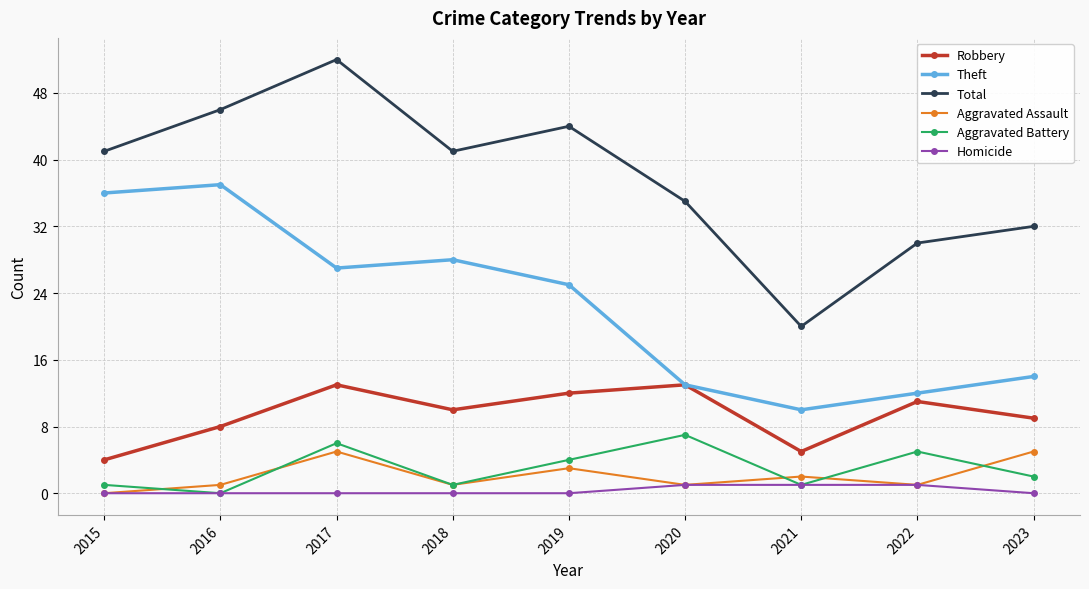

What is the difference between the second highest and minimum values in the Aggravated Battery series?

6